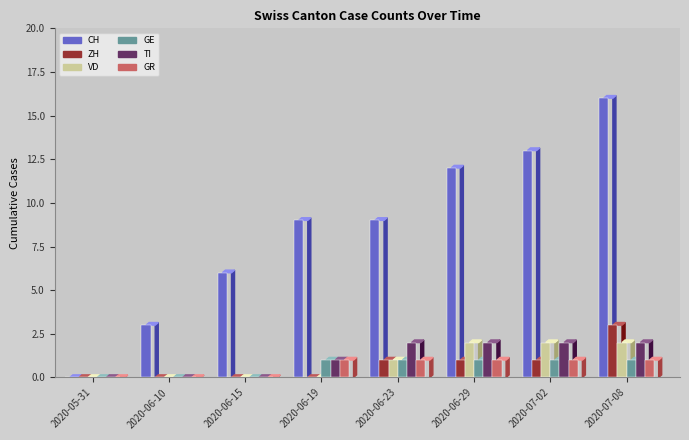

How many groups of bars are there?

8